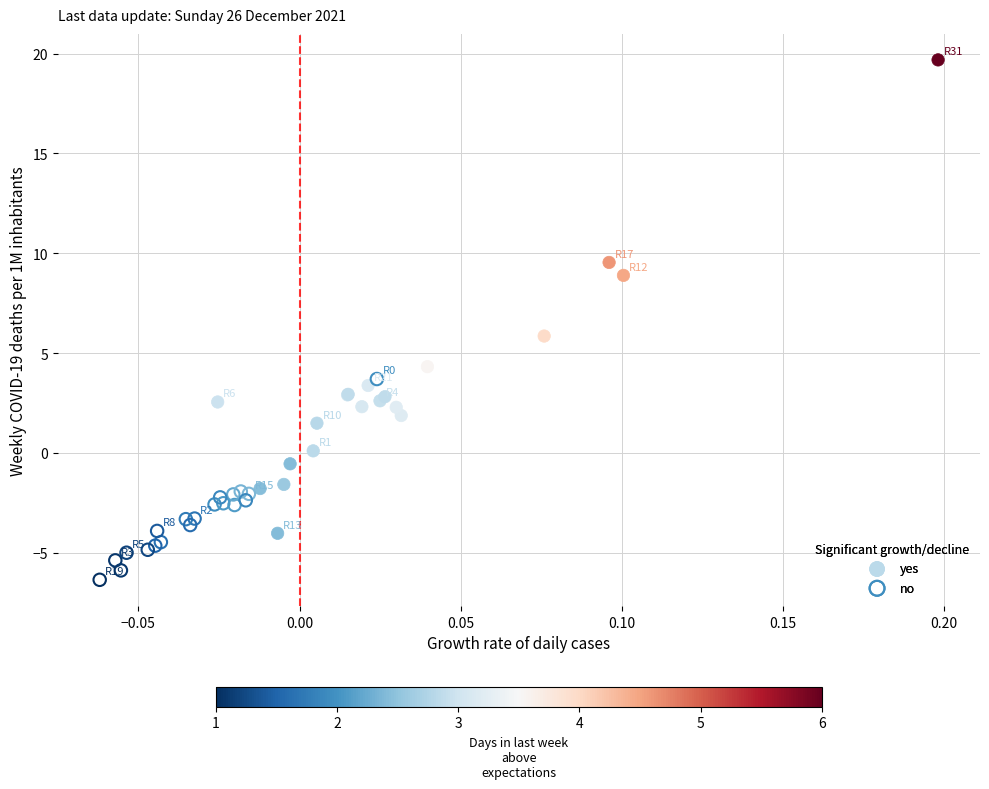

Which series contains the lowest Y value?

no